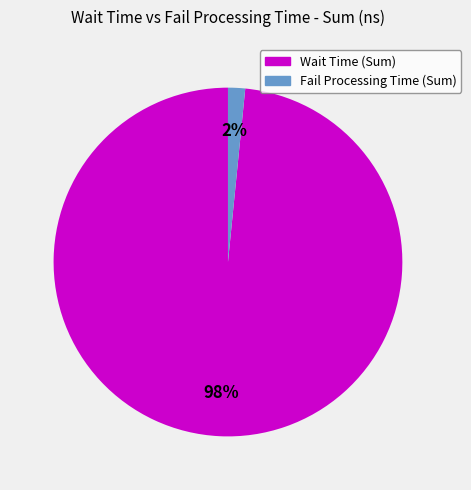

Rank the categories by value from highest to lowest.

Wait Time (Sum), Fail Processing Time (Sum)